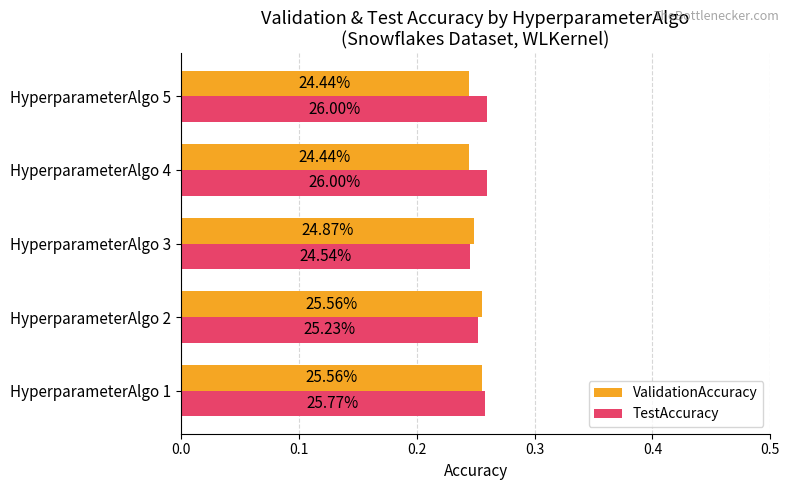

What are all the series names shown in the legend?

ValidationAccuracy, TestAccuracy